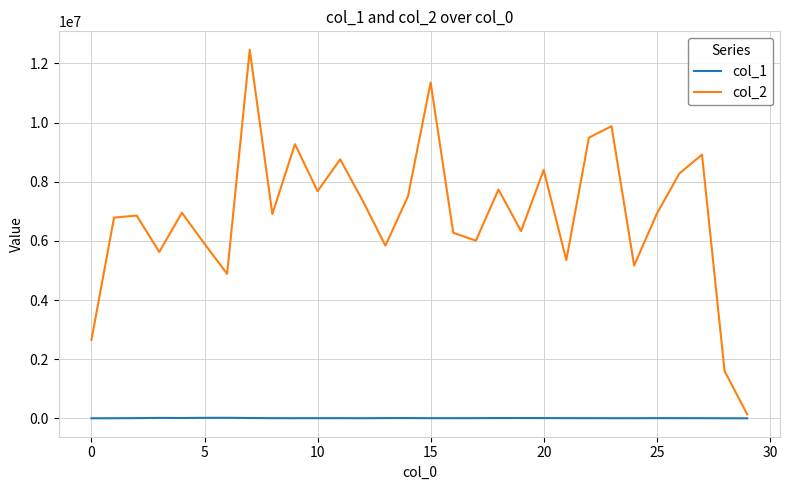

List the series in order of their overall mean, highest first.

col_2, col_1